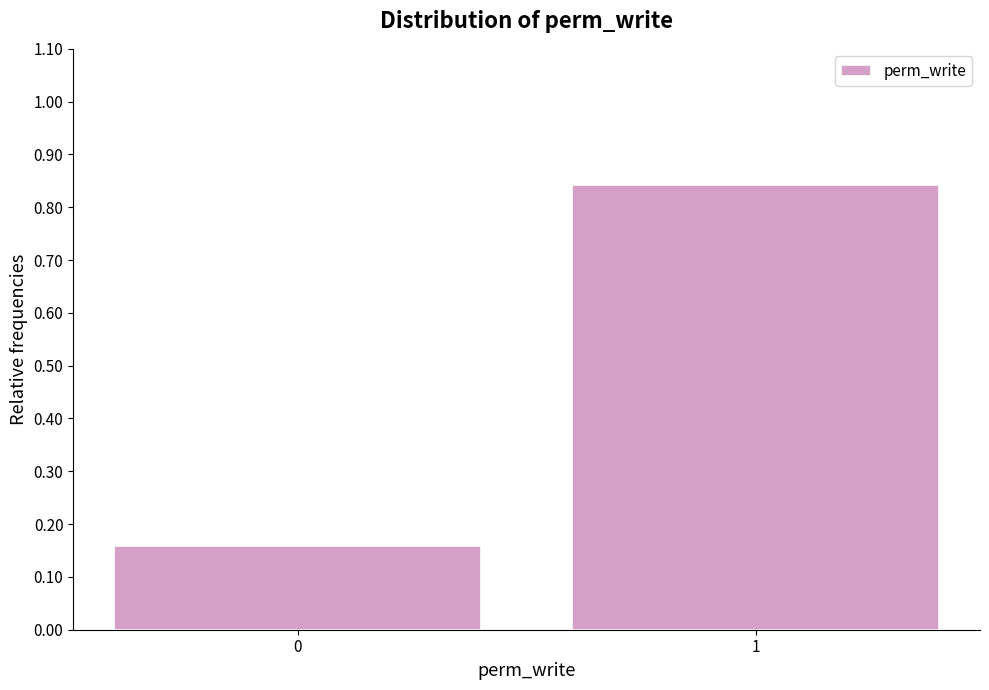

What is the change in value from 0 to 1?

+0.7